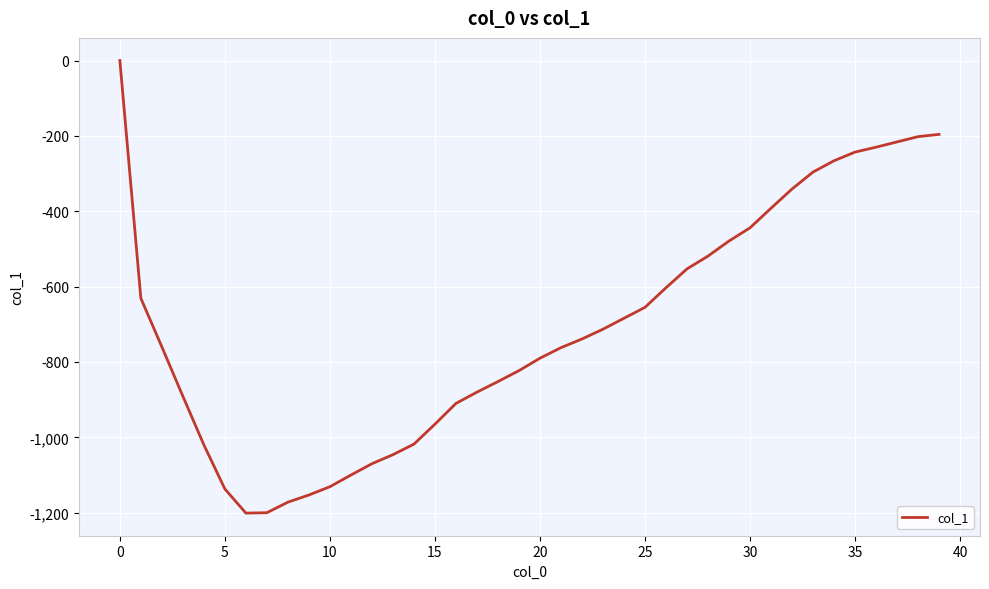

What is the difference between the maximum and minimum values?

1201